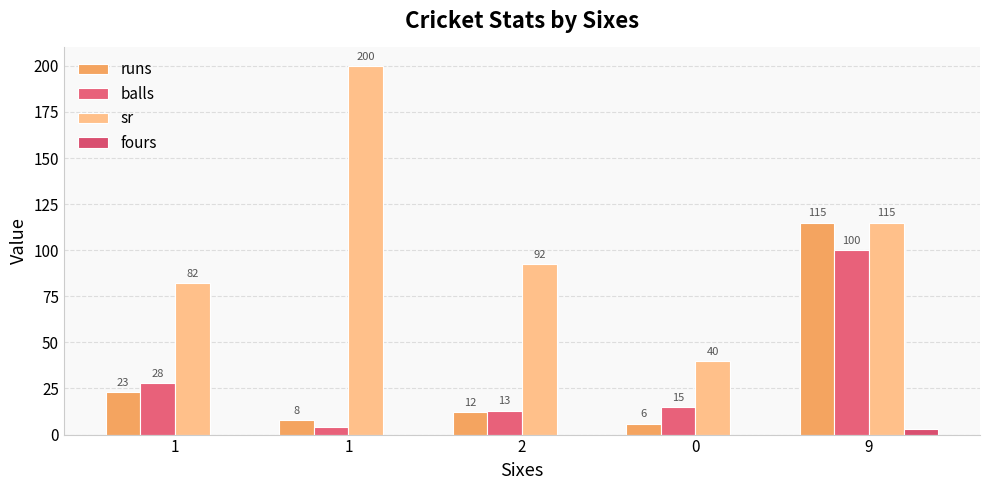

Which series has the largest total across all categories?

sr